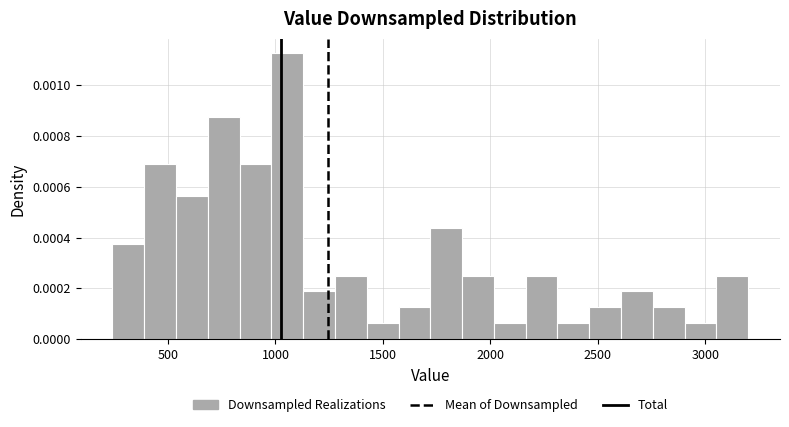

Read against the x-axis, roughly where is the centre of the tallest bar?

1050